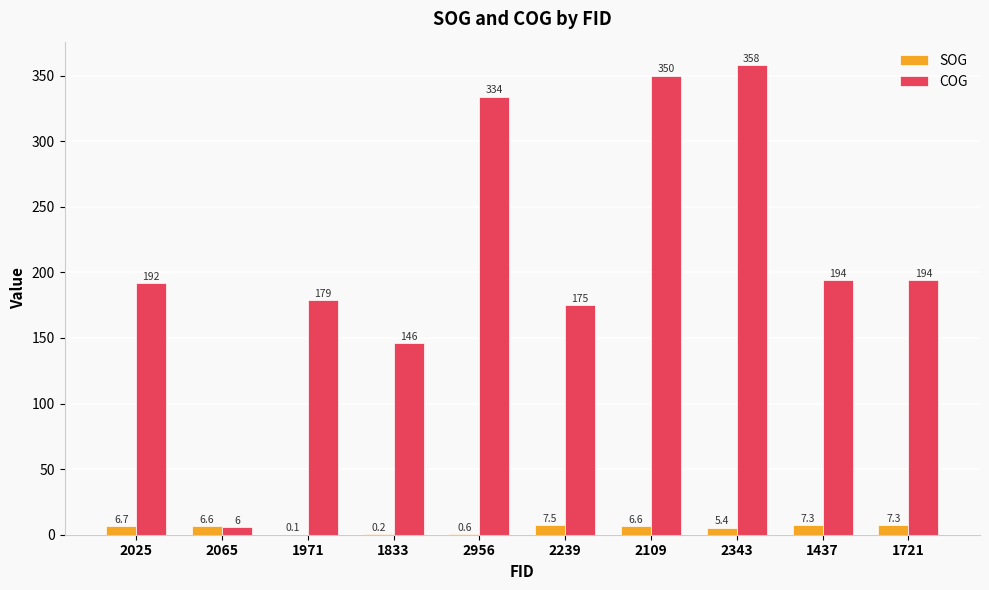

Which series has the largest total across all categories?

COG